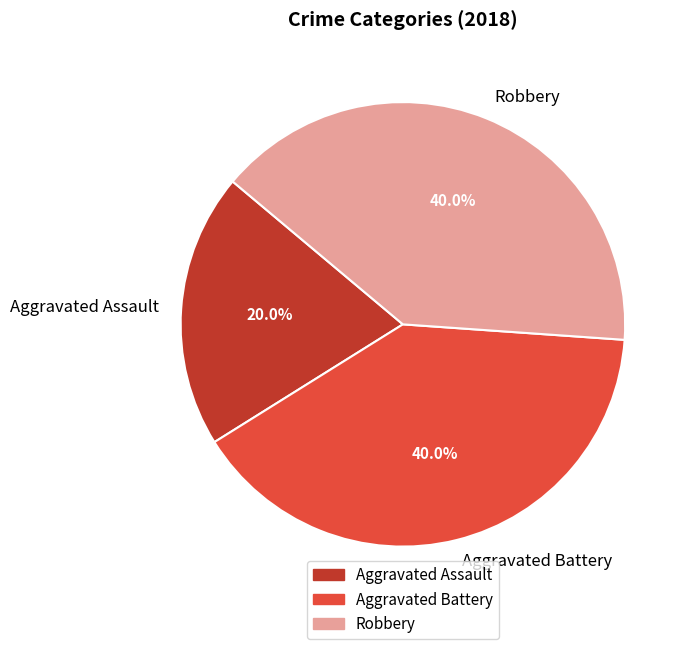

Is there a majority slice in this chart?

No